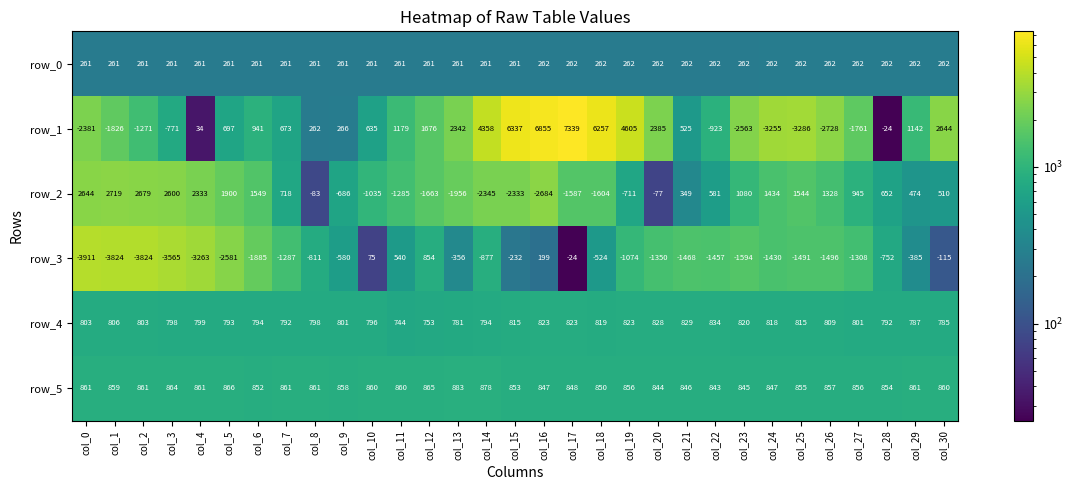

What is the spread (max minus min) of values at col_28?

1606